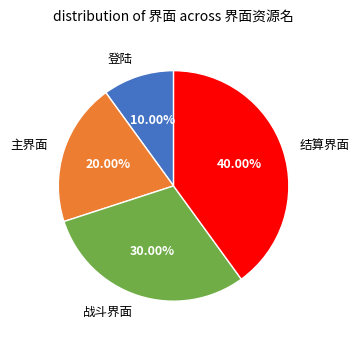

Which category has the smallest portion of the pie?

登陆